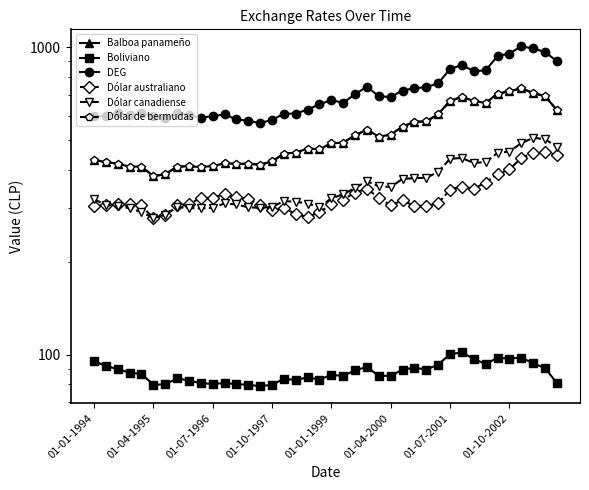

What is the sum of all Dólar de bermudas values?

20688.9